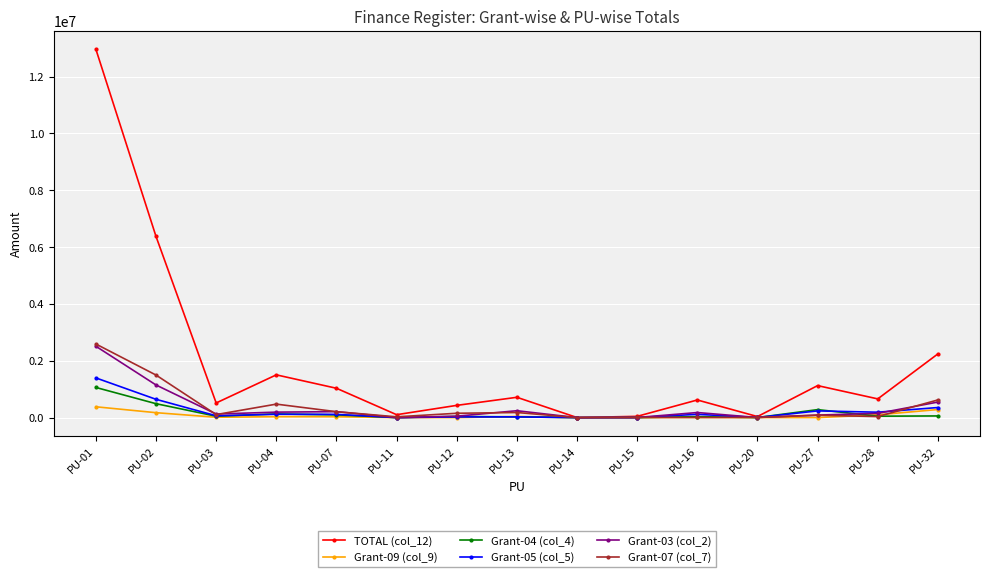

What is the approximate value of Grant-07 (col_7) at PU-12?

152129